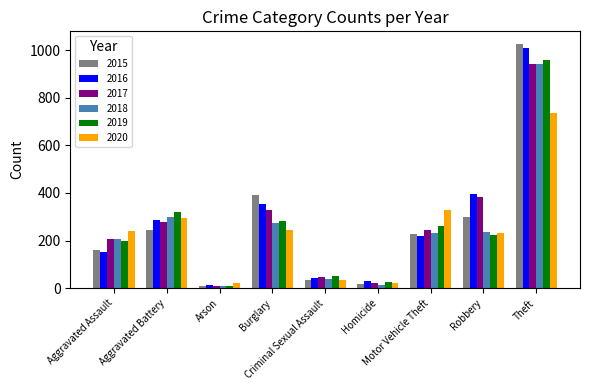

At how many categories does at least one series exceed 473?

1